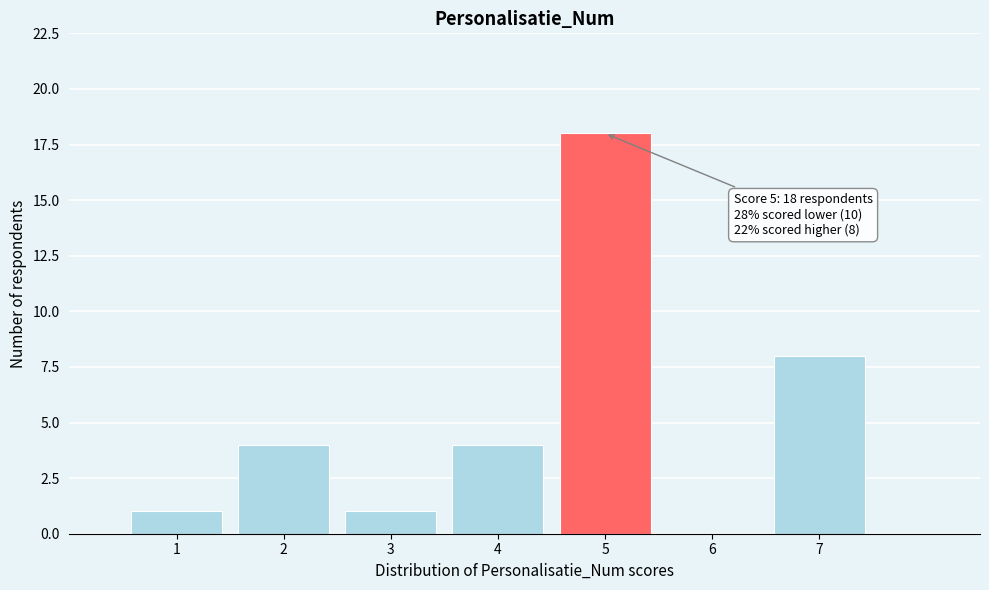

Which range on the x-axis has the tallest bar?

4.5 to 5.5